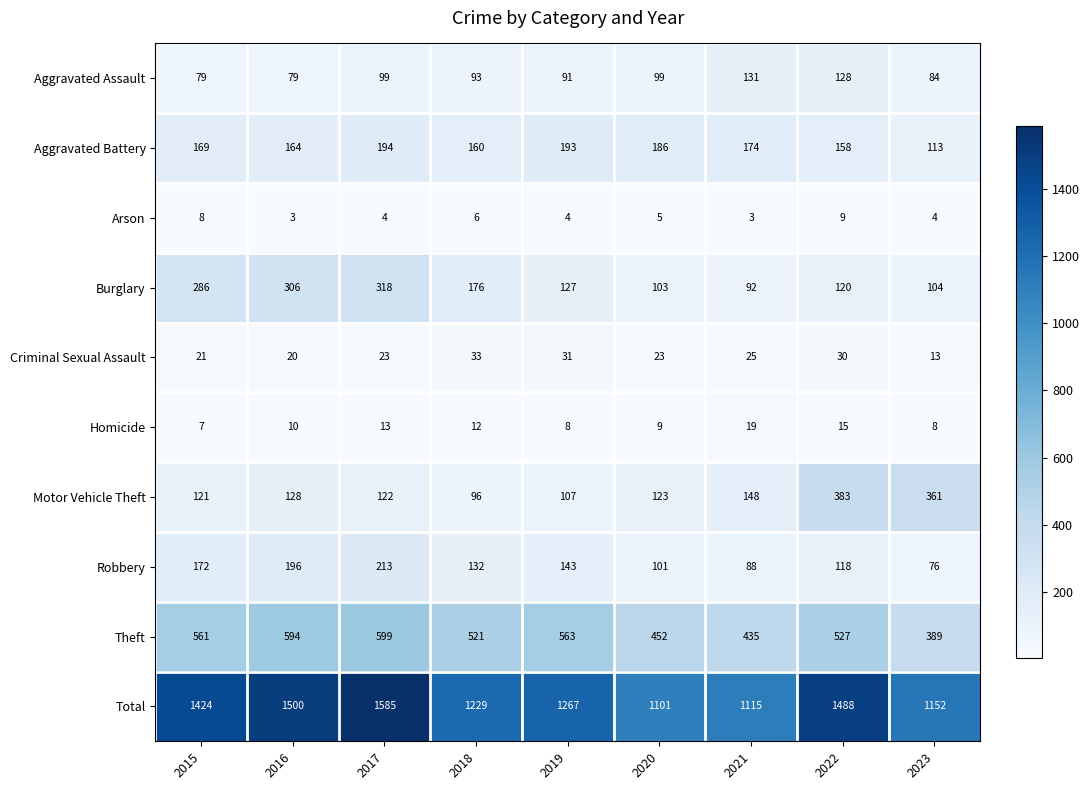

Where is Motor Vehicle Theft nearest to the value 239?

2021